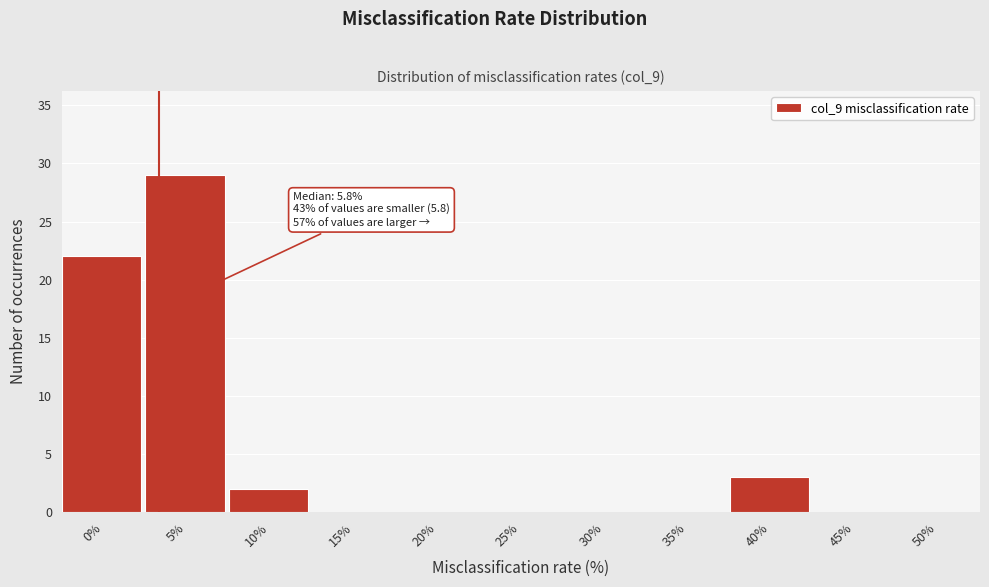

Reading right to left, extract all data points from this chart.

50%=0	45%=0	40%=3	35%=0	30%=0	25%=0	20%=0	15%=0	10%=2	5%=29	0%=22